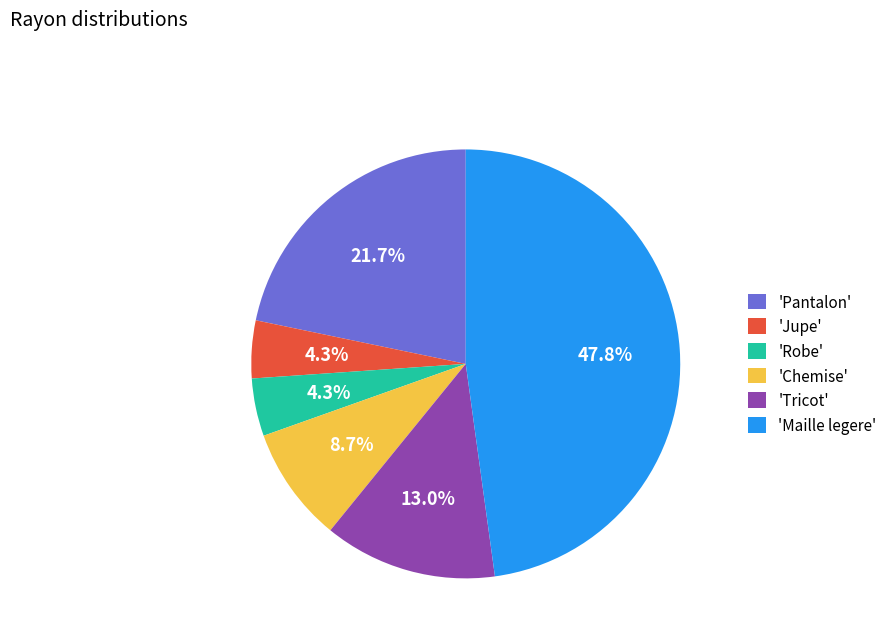

Combined, what portion of the pie is 'Pantalon' and 'Tricot'?

34.8%